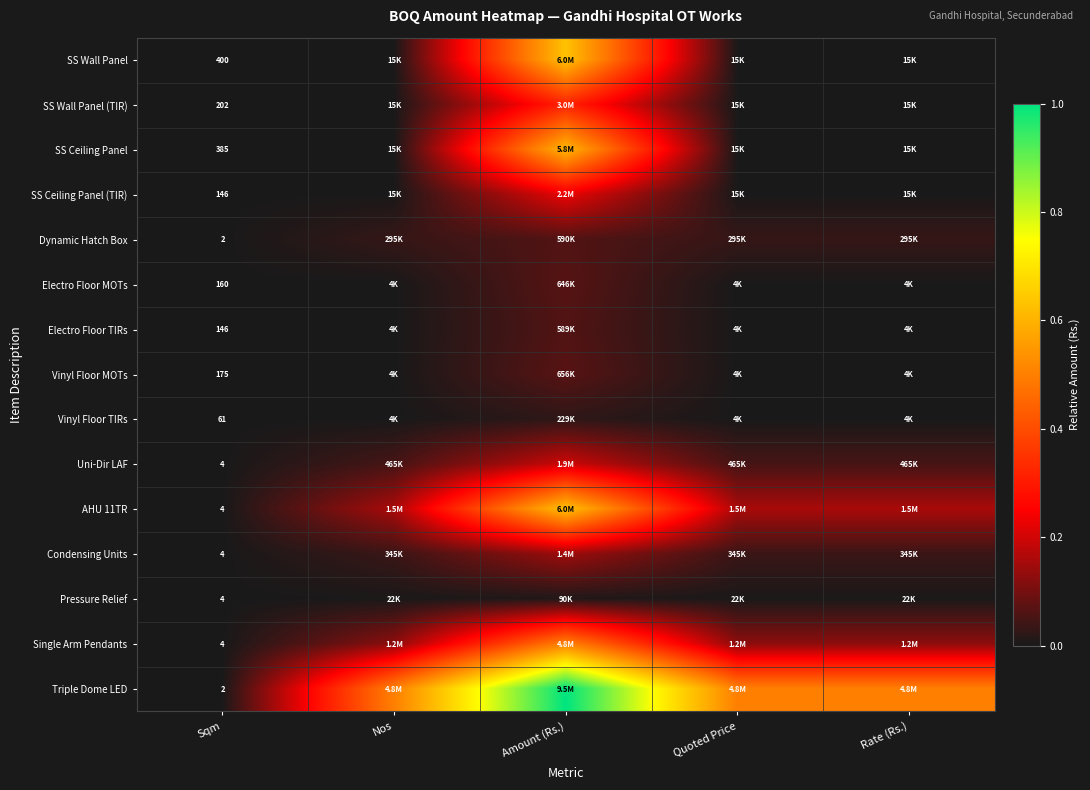

Which series has the largest total across all categories?

Triple Dome LED